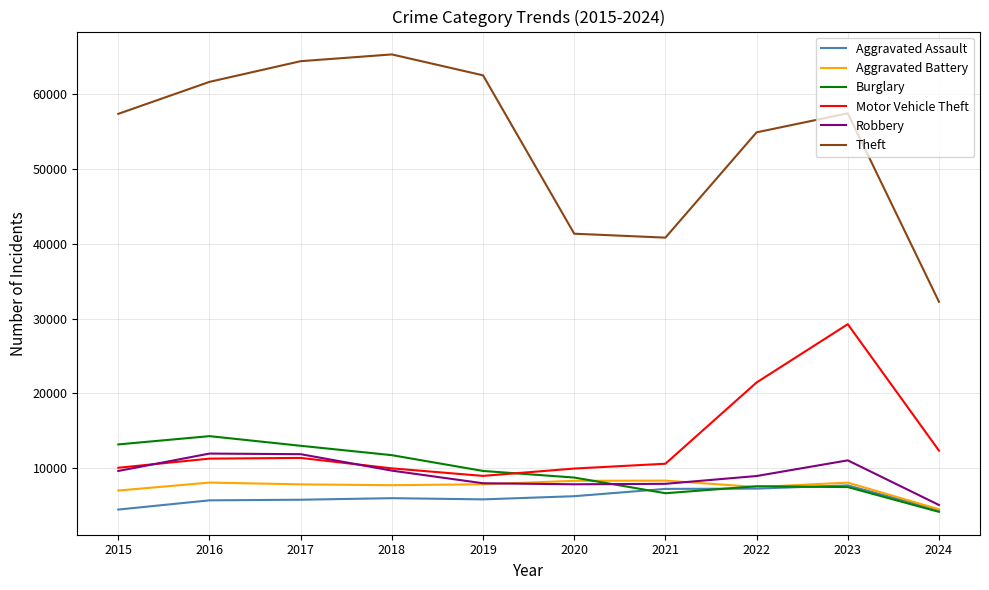

What is the greatest value displayed?

65289